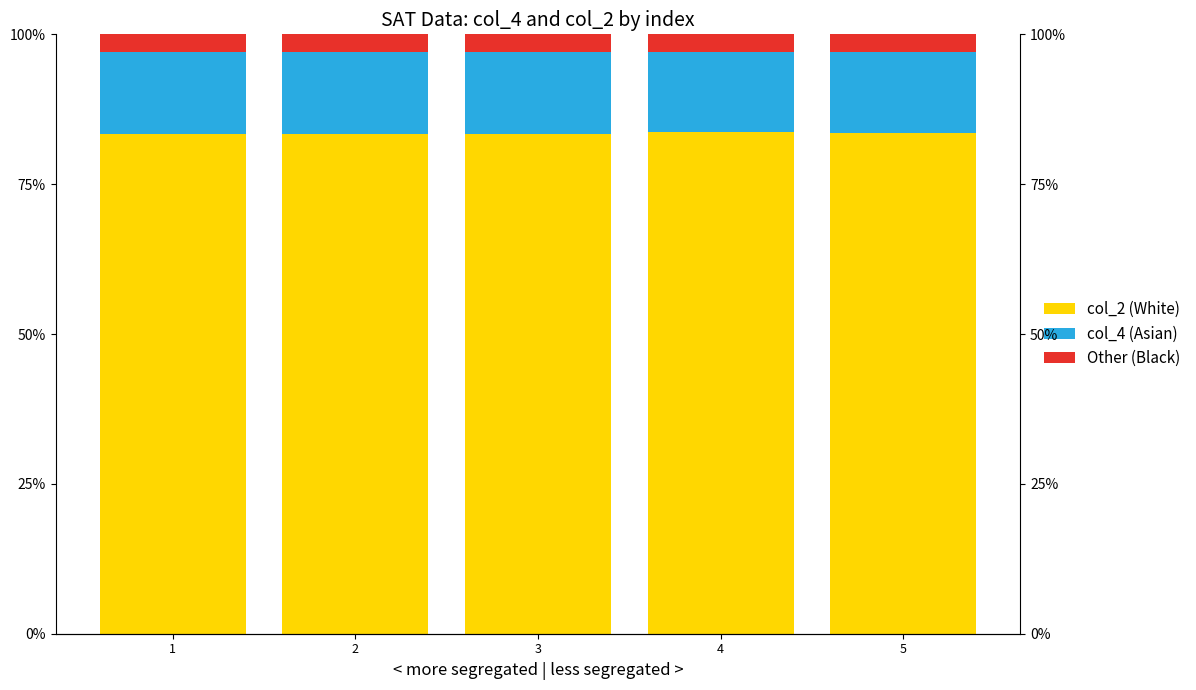

The value of Other (Black) at 1 is 0.0. True or false?

True